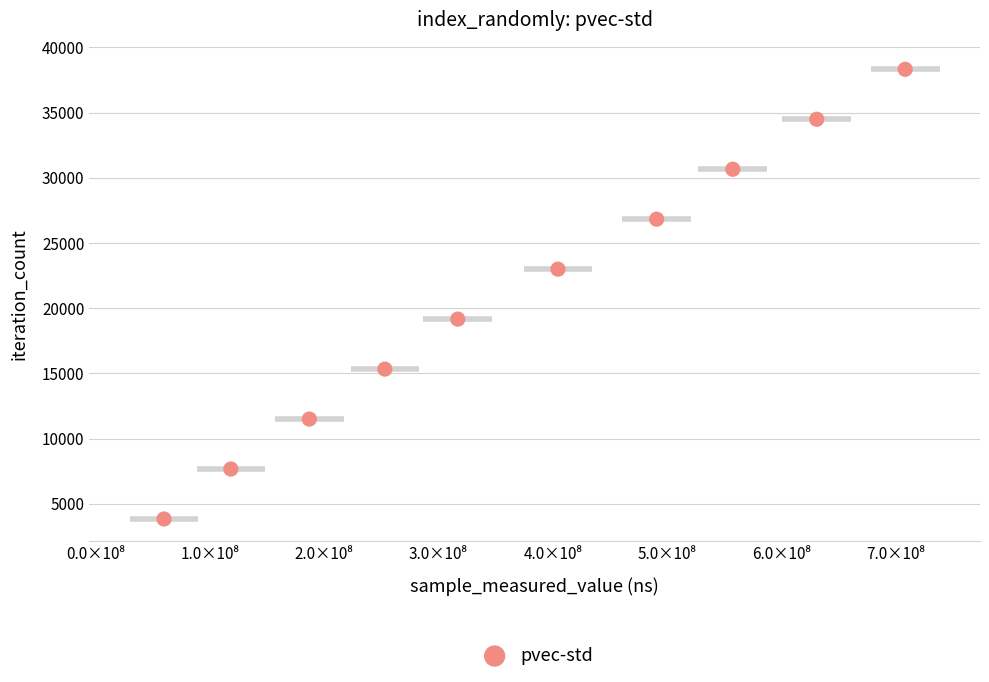

What is the range of Y values (max minus min)?

34488